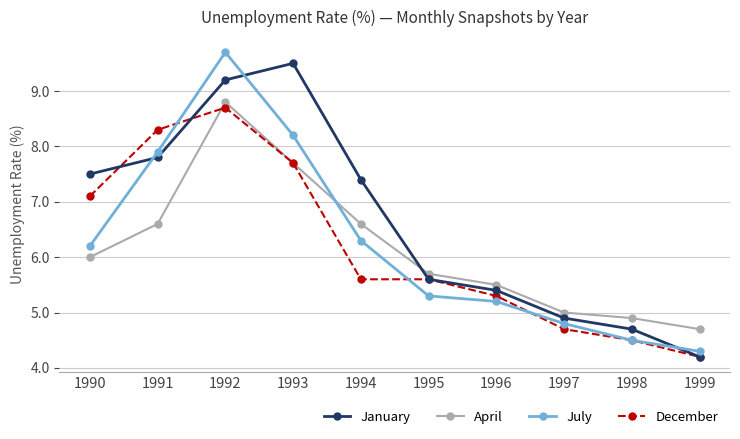

Which series ends up on top after the final intersection of April and July?

April